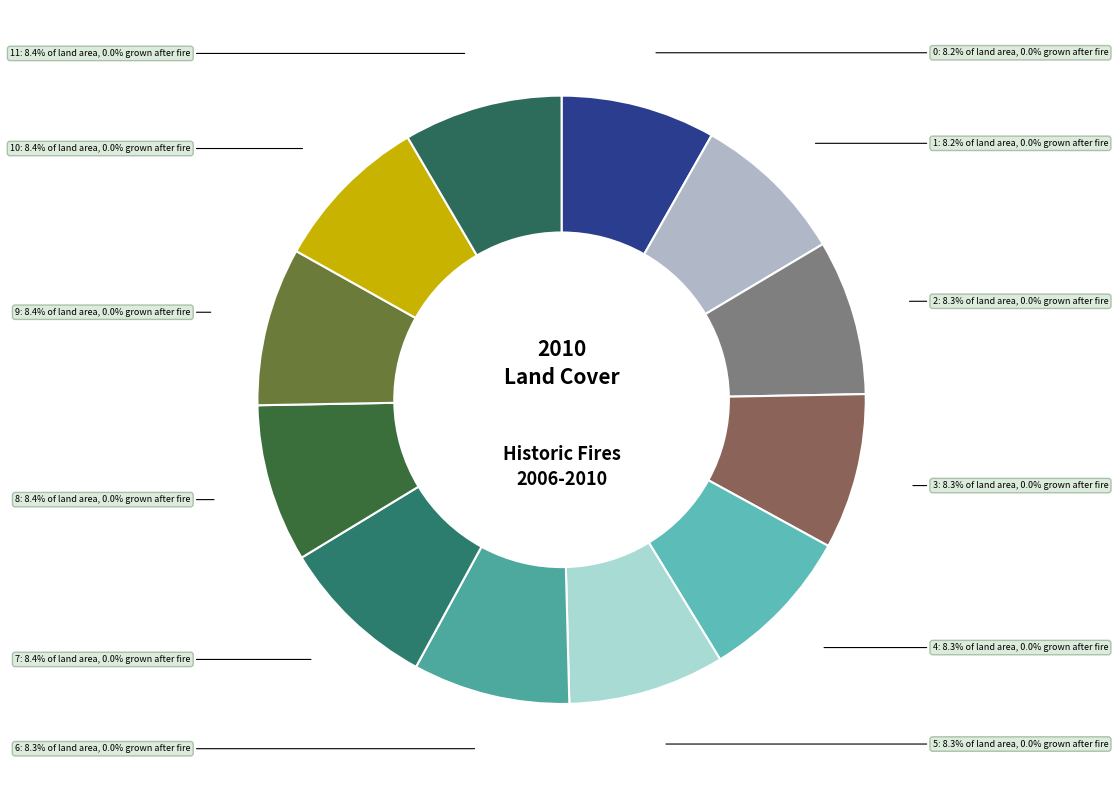

To the nearest percent, what is the average slice percentage?

8%